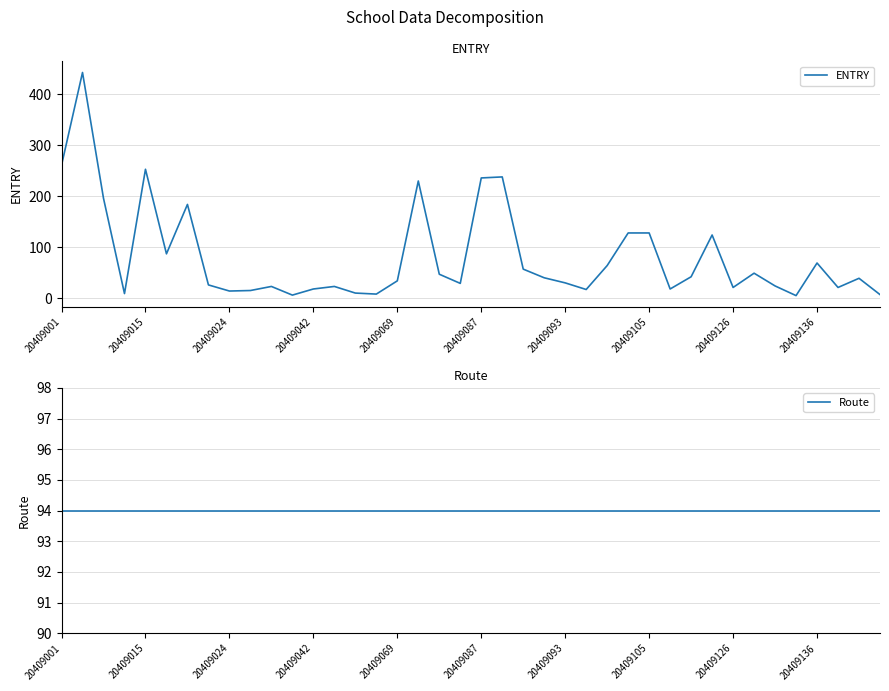

What is the maximum value for ENTRY?

443